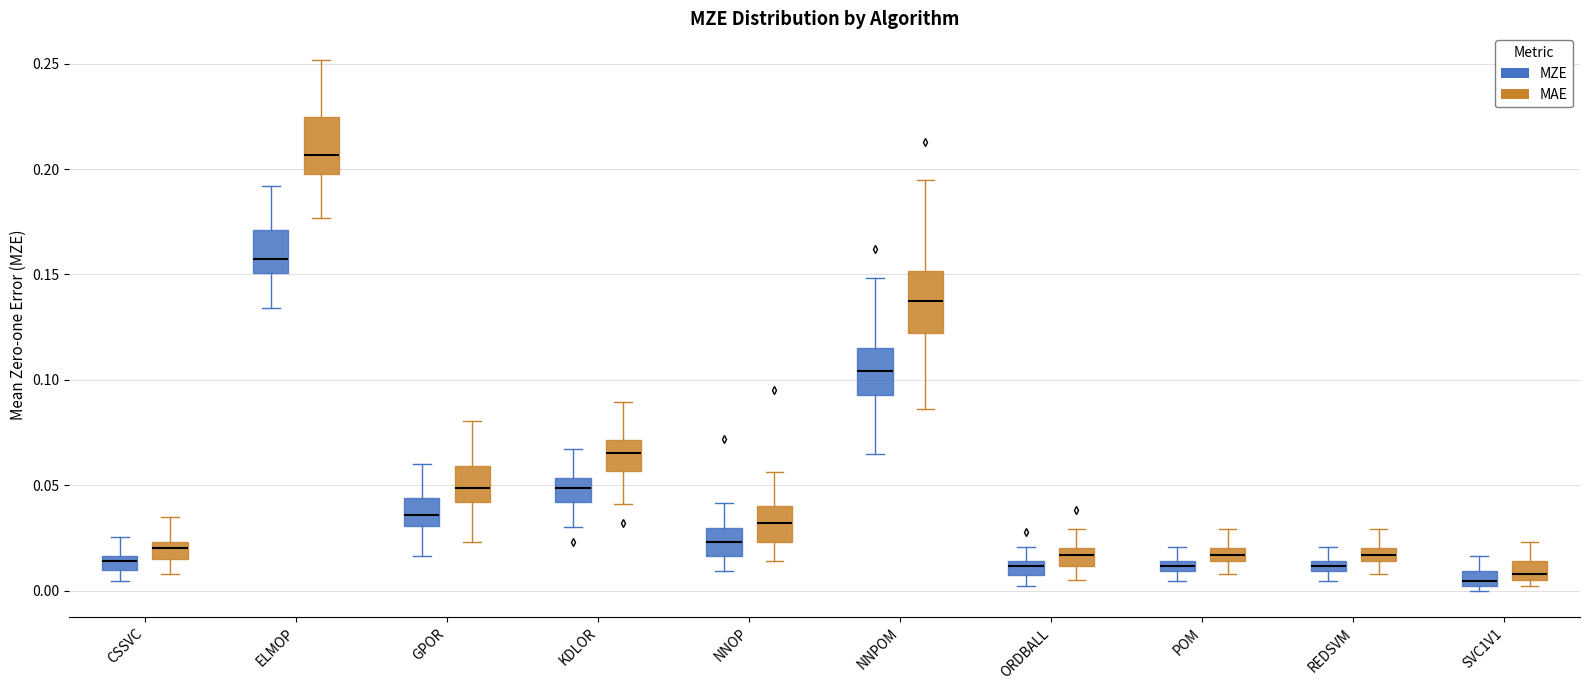

Where does the median line of the box for ORDBALL (MAE) sit on the y-axis? The values are not printed on the chart, so give them approximately, as read against the axis.

0.015